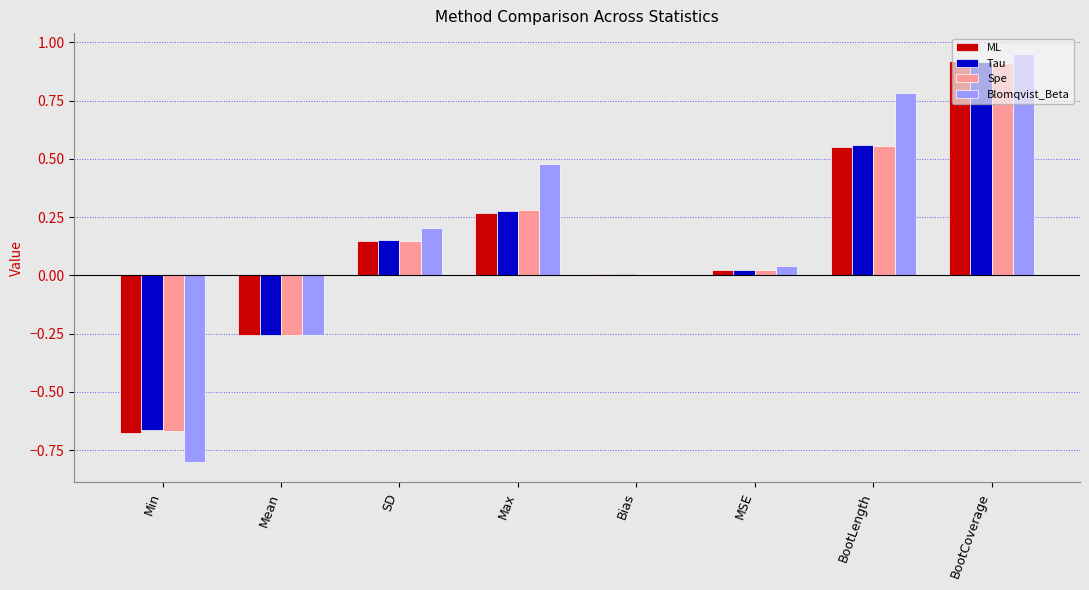

Count the number of data series in this chart.

4